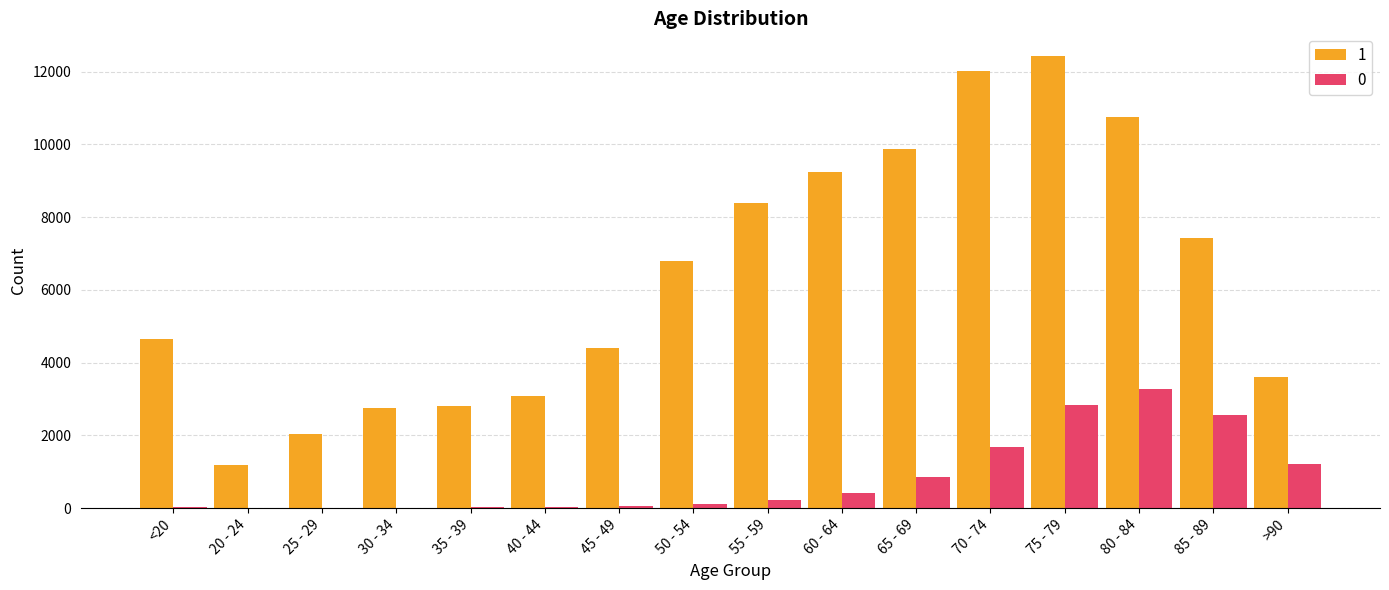

Between 30 - 34 and 80 - 84, which series saw the biggest shift?

1